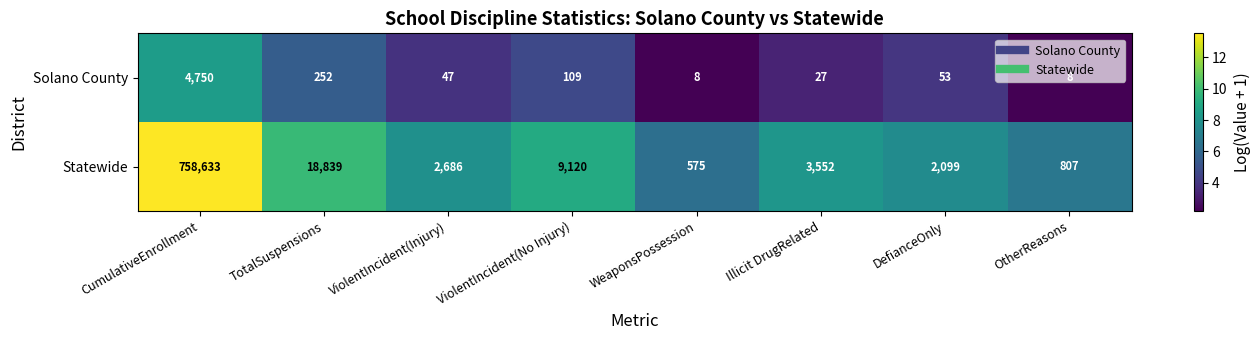

What is the difference between the maximum and minimum values in the Statewide series?

758058